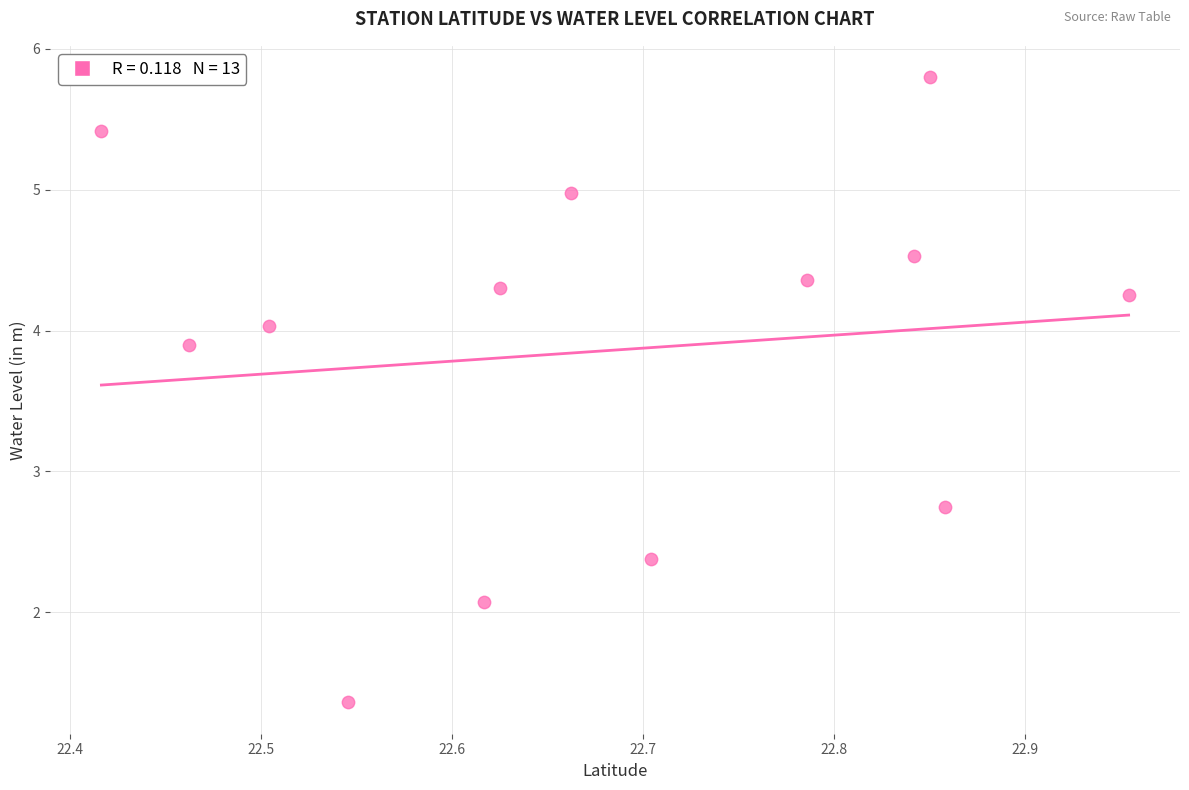

What is the range of Y values (max minus min)?

4.4